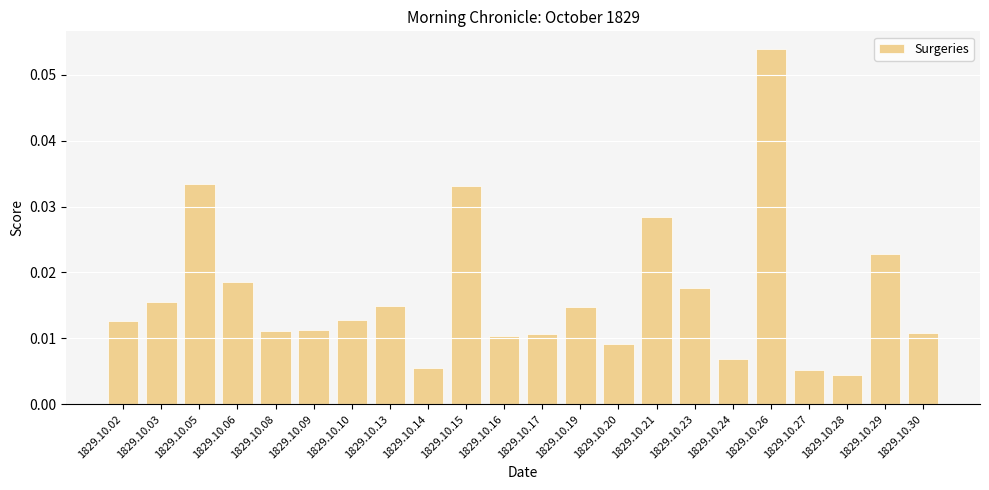

What is the sum of all values?

0.4